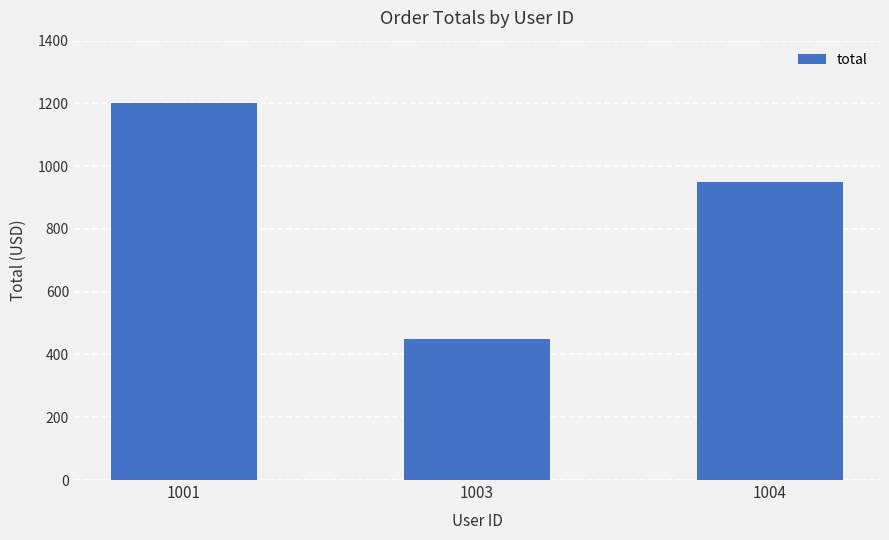

Which category has the highest value across all series?

1001